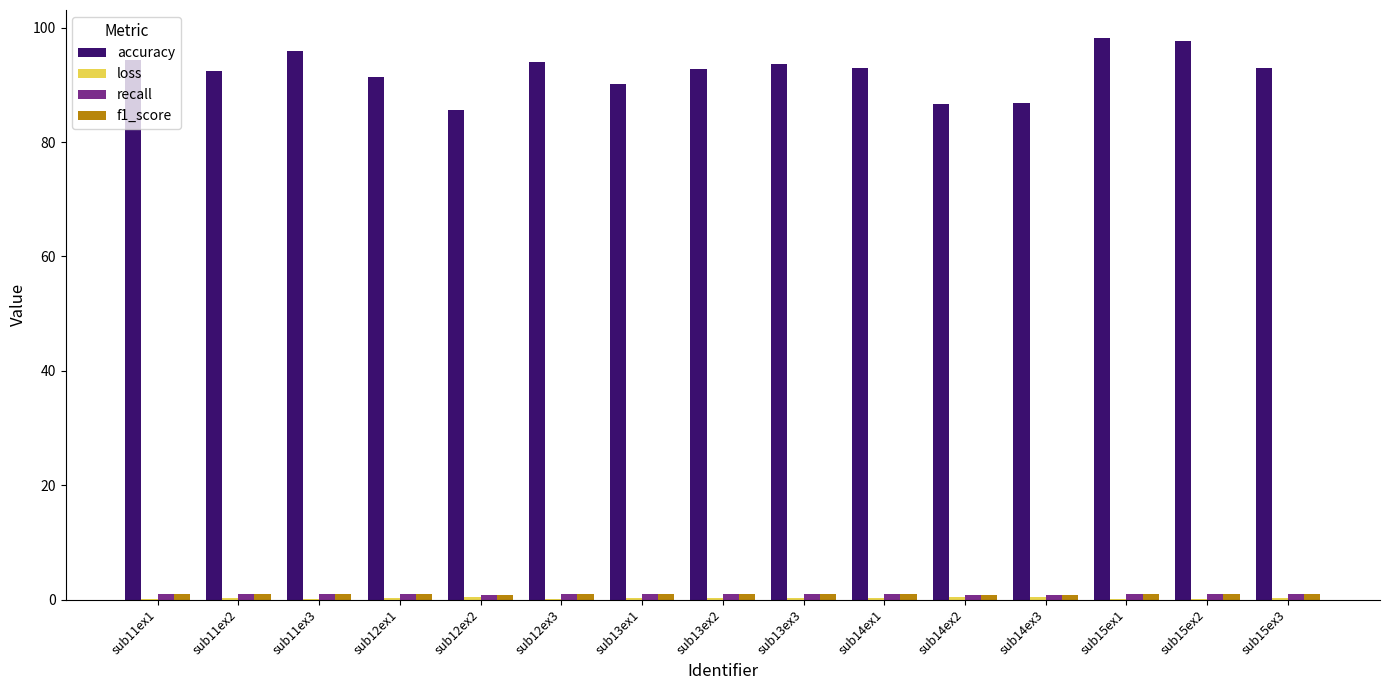

Which series has the largest total across all categories?

accuracy